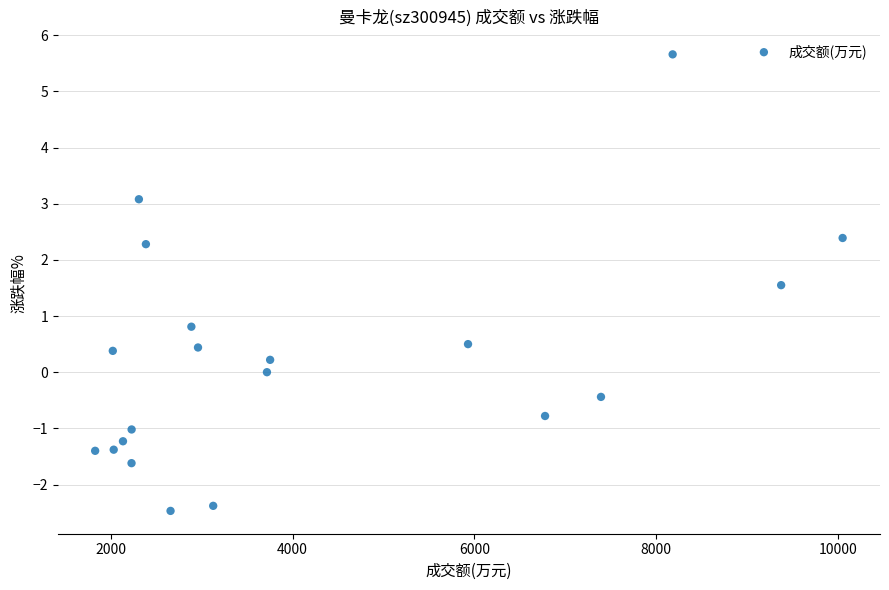

What Y value in the scatter plot is closest to 1?

0.8